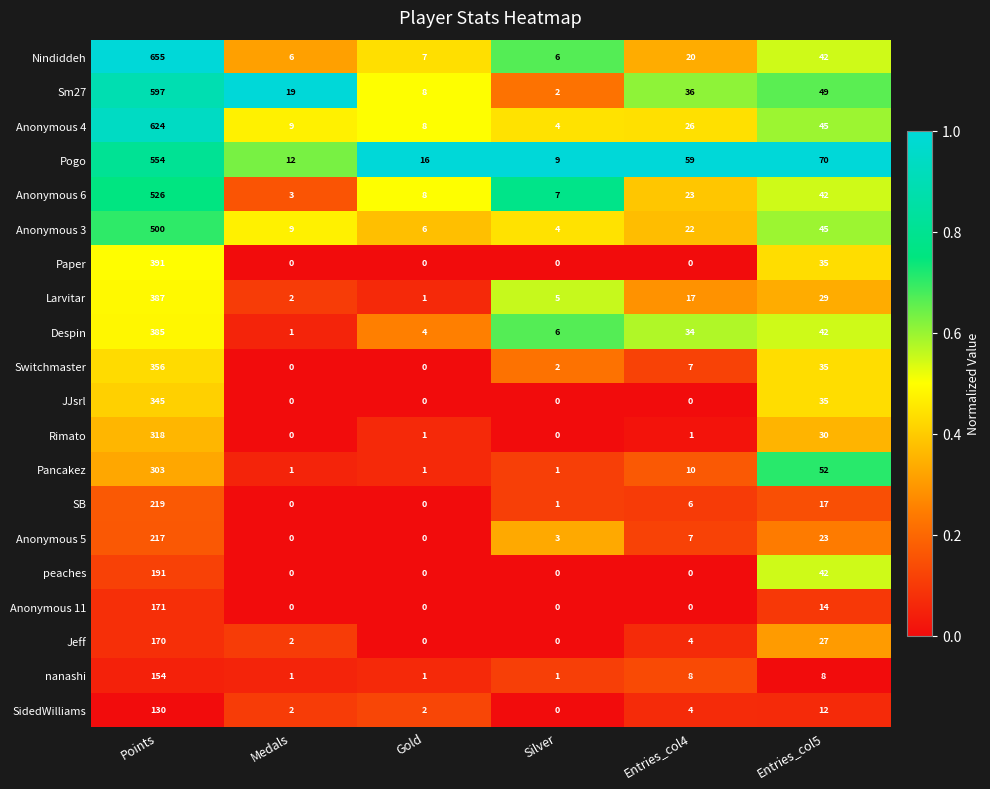

Count the number of data series in this chart.

20